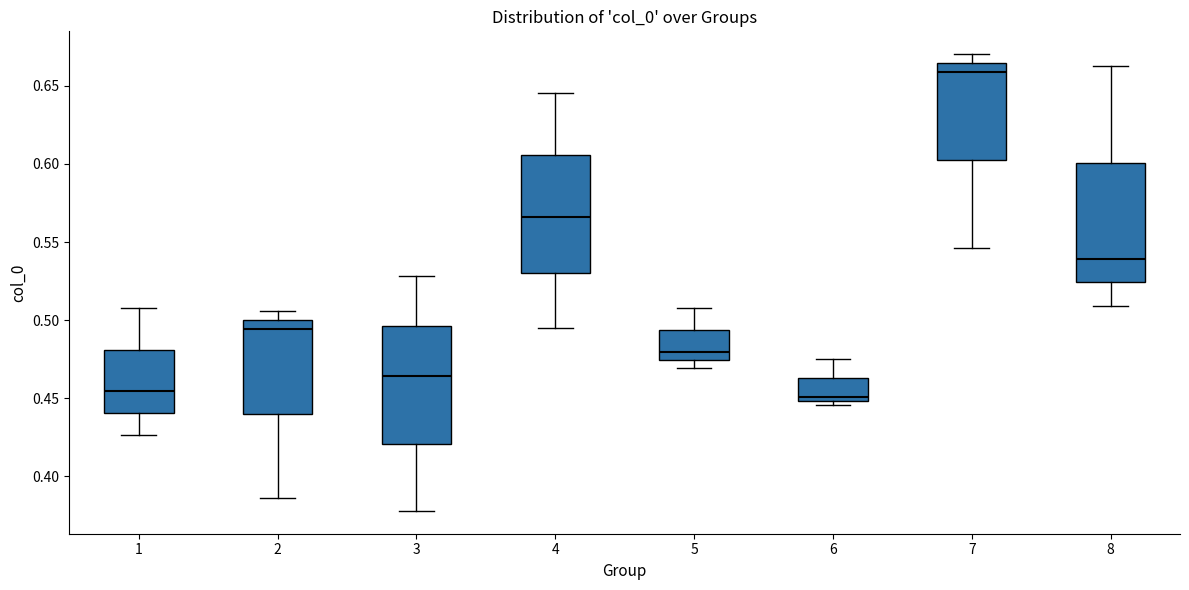

Reading left to right, read every box against the y-axis: the position of its median line, the range the box covers, and the ends of its whiskers. The values are not printed on the chart, so give them approximately, as read against the axis.

1: median 0.455, box 0.440 to 0.480, whiskers 0.425 to 0.505
2: median 0.495, box 0.440 to 0.500, whiskers 0.385 to 0.505
3: median 0.465, box 0.420 to 0.495, whiskers 0.380 to 0.530
4: median 0.565, box 0.530 to 0.605, whiskers 0.495 to 0.645
5: median 0.480, box 0.475 to 0.495, whiskers 0.470 to 0.510
6: median 0.450 (just above the box's lower edge), box 0.450 to 0.465, whiskers 0.445 to 0.475
7: median 0.660, box 0.605 to 0.665, whiskers 0.545 to 0.670
8: median 0.540, box 0.525 to 0.600, whiskers 0.510 to 0.665